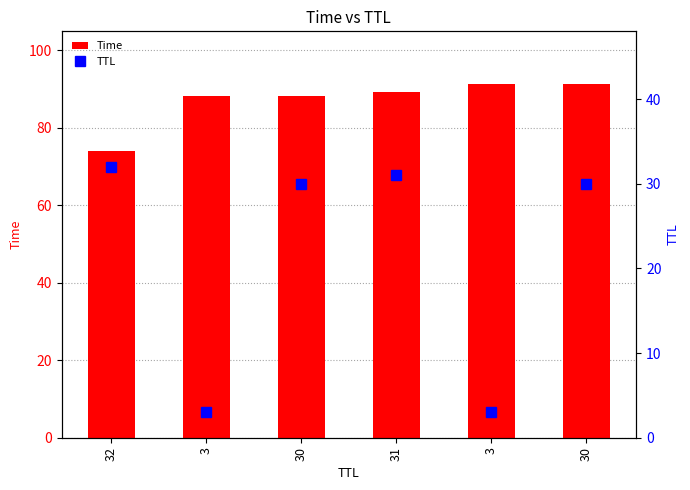

At which label is TTL closest to 17?

30